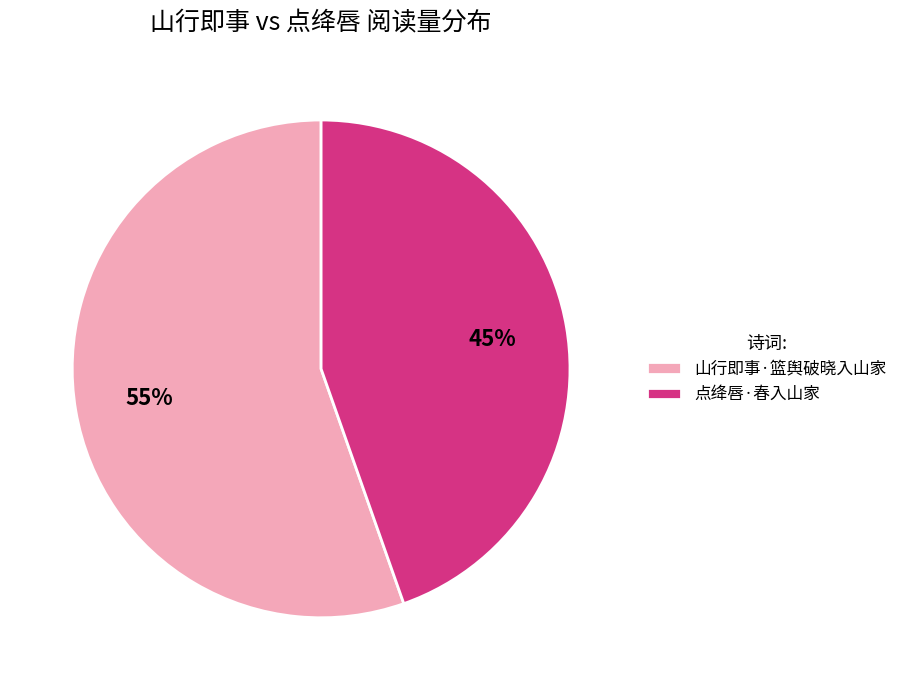

To the nearest percent, what percentage of the pie is 点绛唇·春入山家?

45%